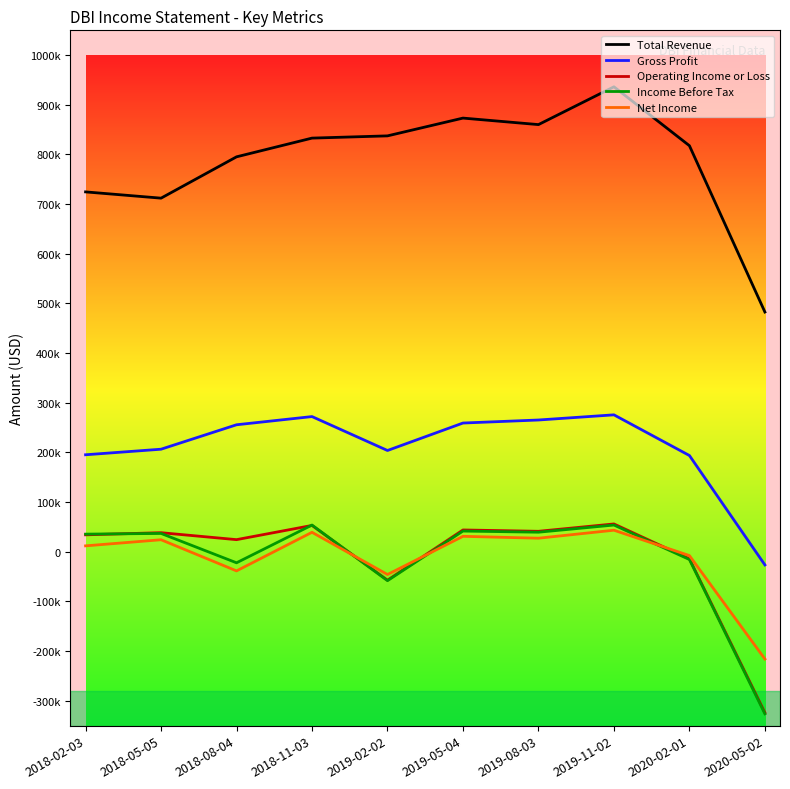

At how many categories does at least one series exceed 146050?

10